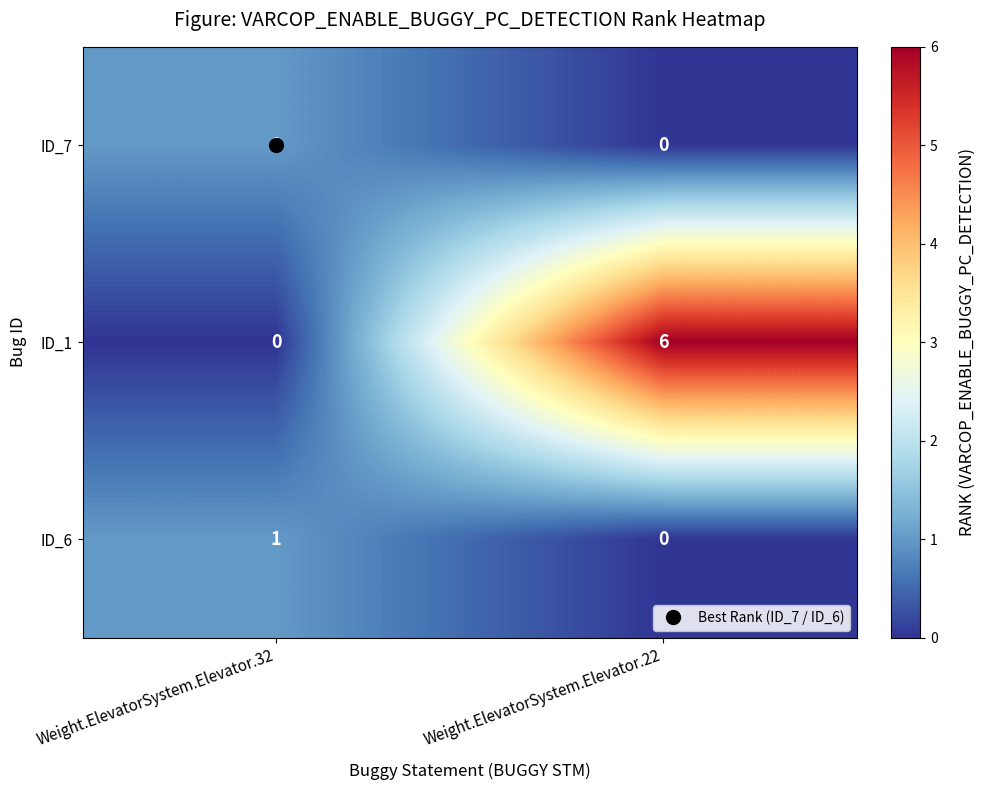

What is the total value across all series at Weight.ElevatorSystem.Elevator.22?

6